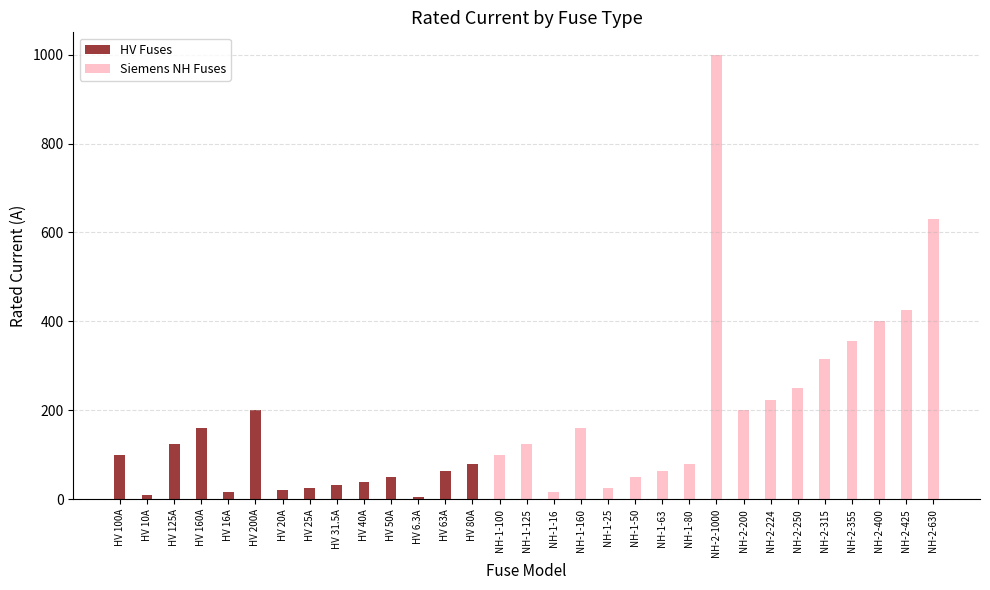

What is the value of the Siemens NH Fuses bar at the 15th from the left?

100.0